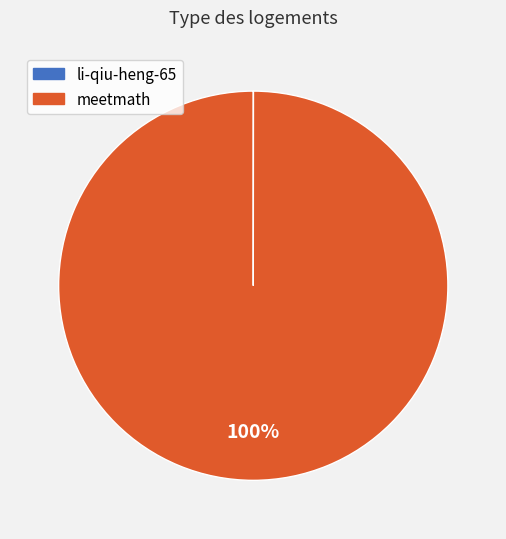

Which slice is the largest?

meetmath